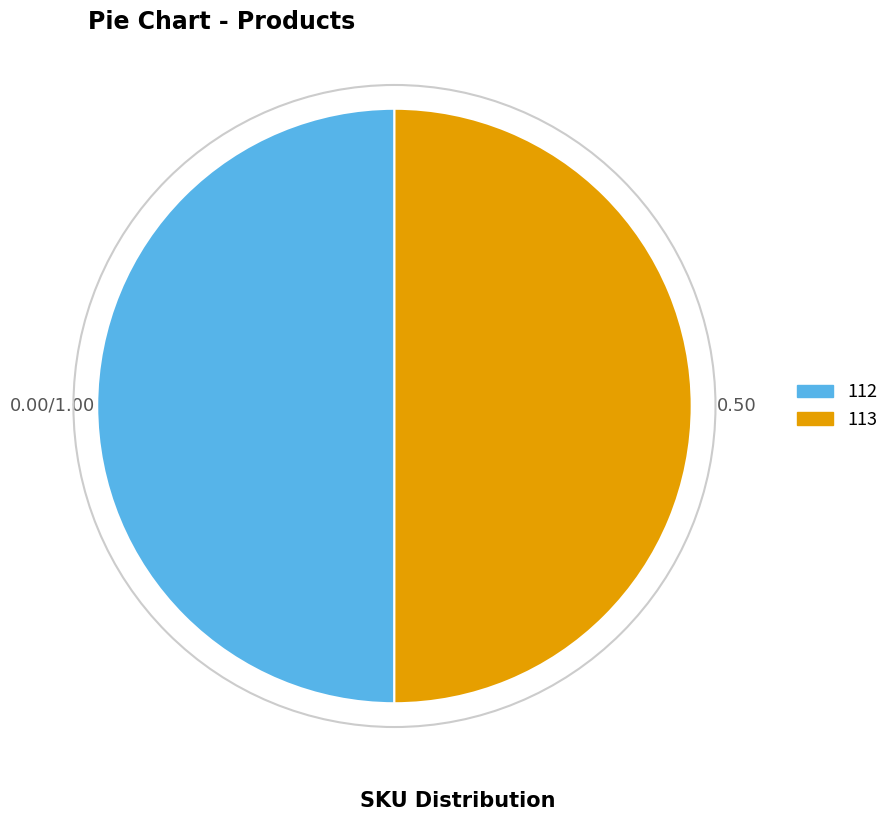

Count the number of slices in the pie.

2